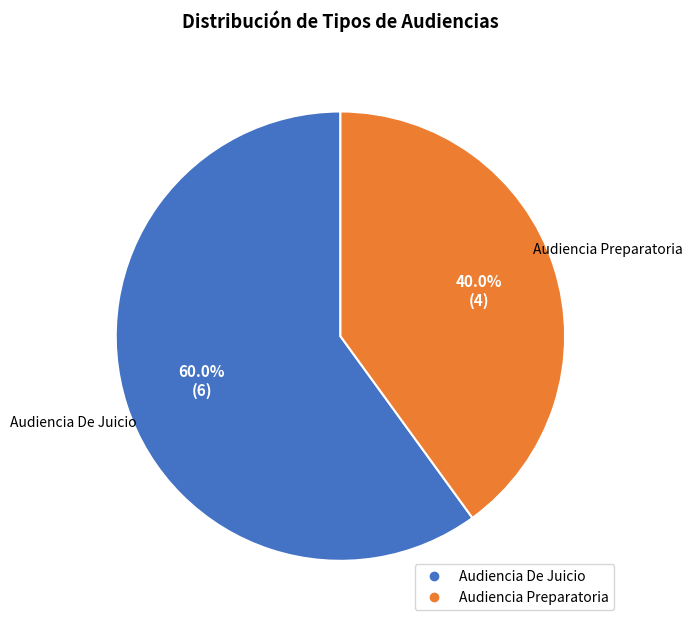

What is the ratio of the value at Audiencia De Juicio to the value at Audiencia Preparatoria?

1.5